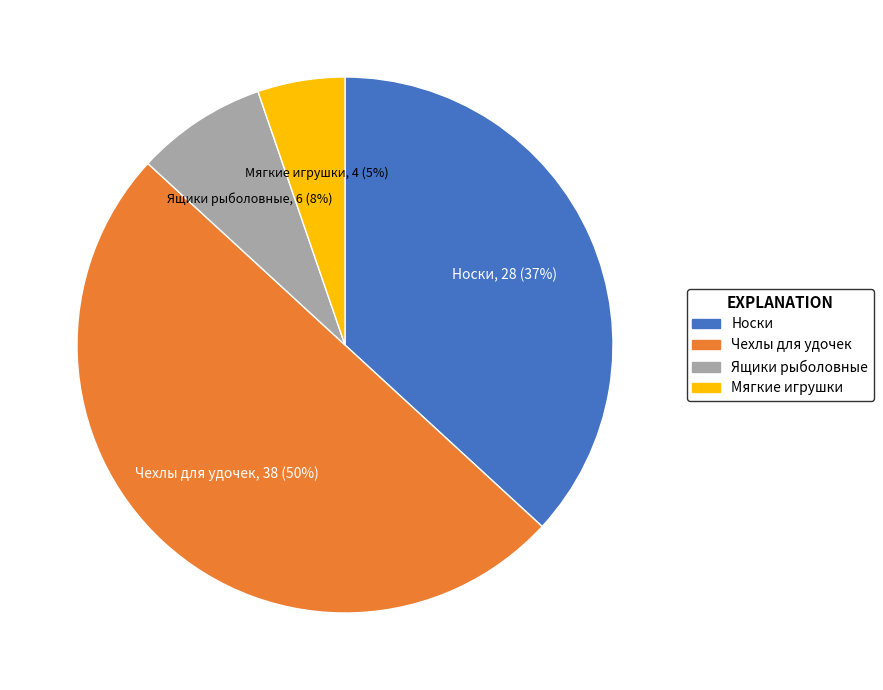

Combined, do Ящики рыболовные and Мягкие игрушки account for over 50%?

No